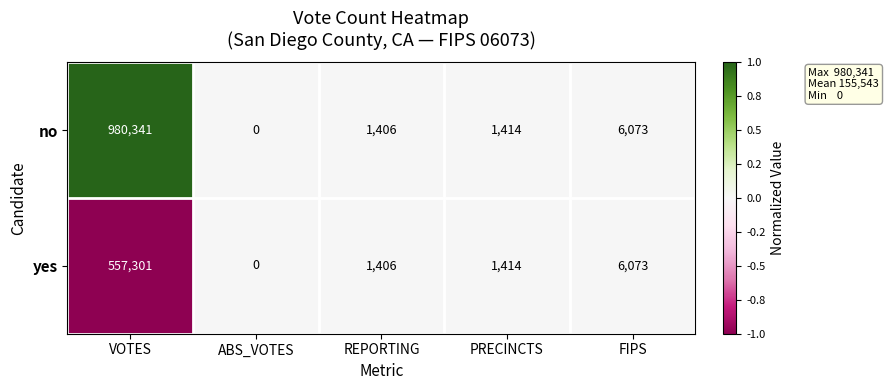

List the labels in order of yes value, largest first.

VOTES, FIPS, PRECINCTS, REPORTING, ABS_VOTES